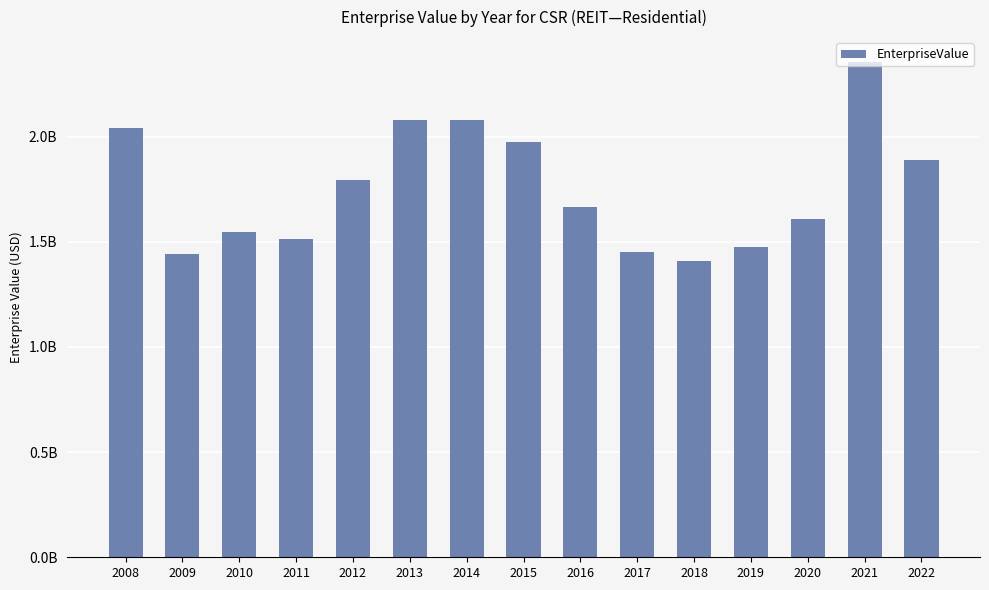

What is the difference between the values at 2020 and 2013?

473178590